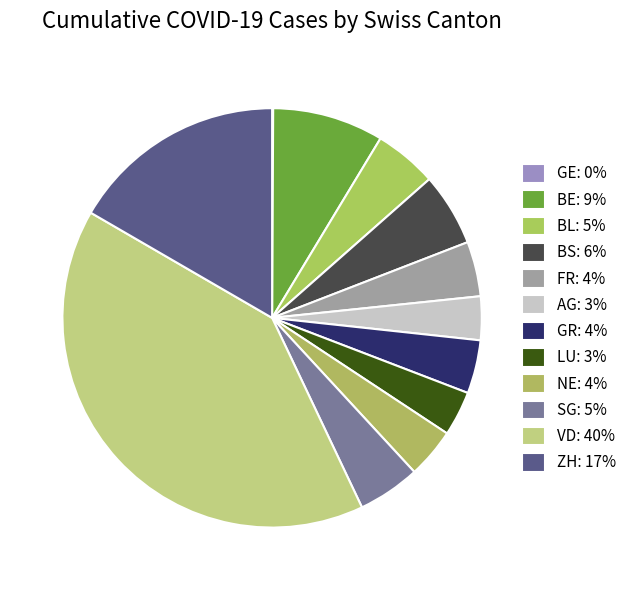

To the nearest percent, what percentage of the pie is BS?

6%